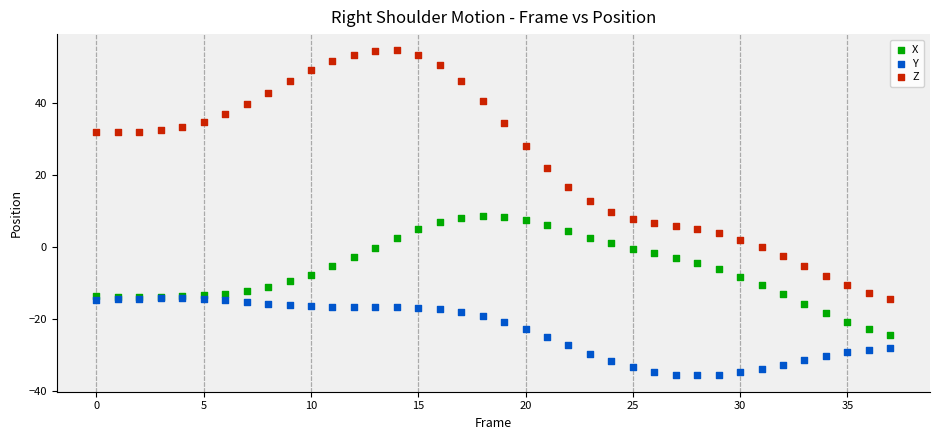

Which series contains the lowest Y value?

Y